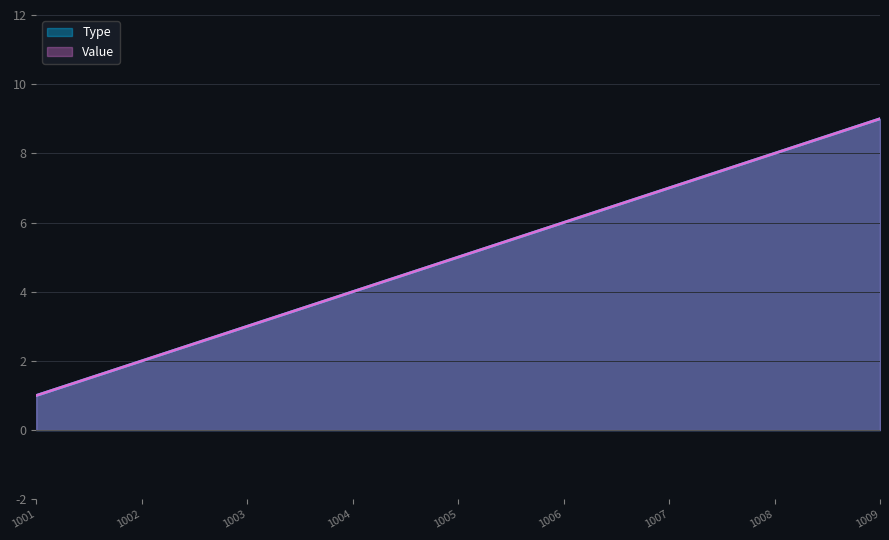

What is the value of the Value point at the 2nd from the left?

2